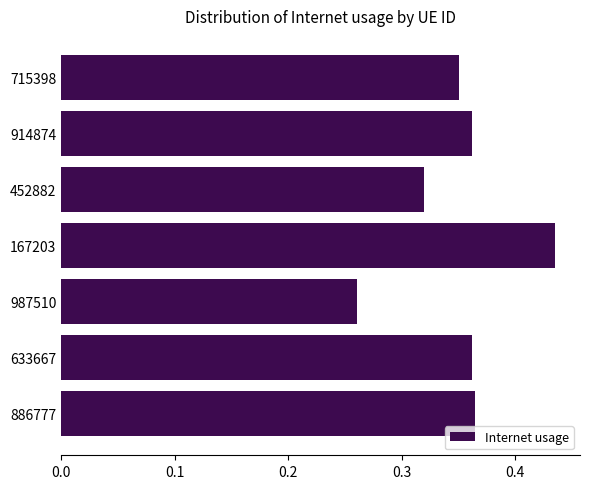

True or false: the data shows 0.1 at 987510.

False